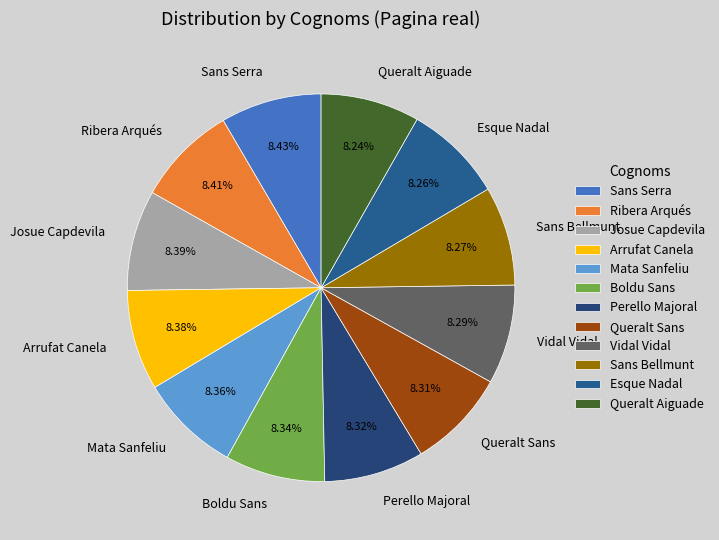

Does Josue Capdevila account for over 50% of the chart?

No